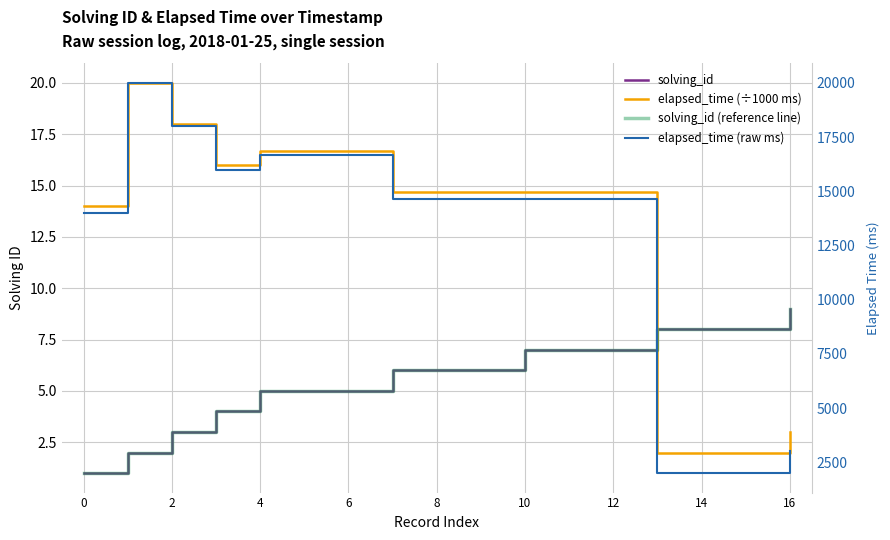

True or false: elapsed_time (raw ms) and elapsed_time (÷1000 ms) intersect in this chart.

False